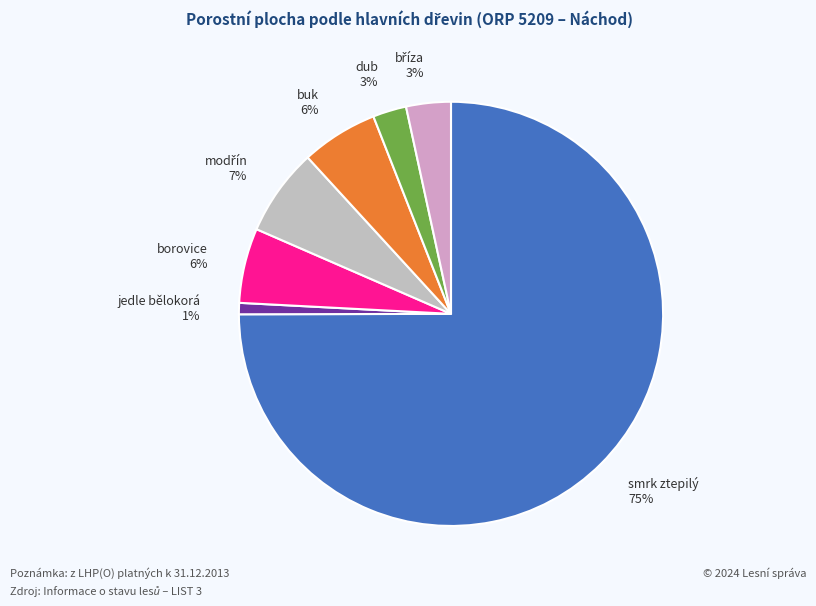

Which category has the biggest portion of the pie?

smrk ztepilý